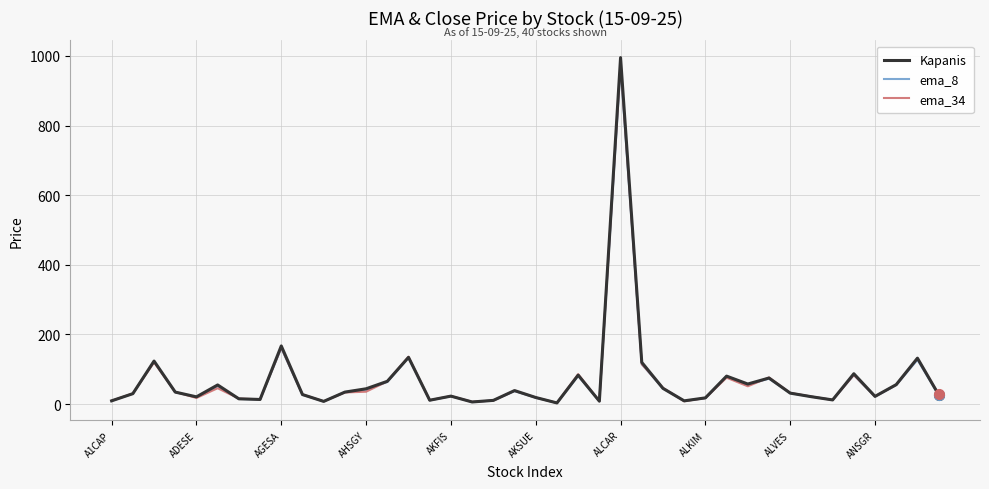

What is the highest value of the Kapanis series?

995.0